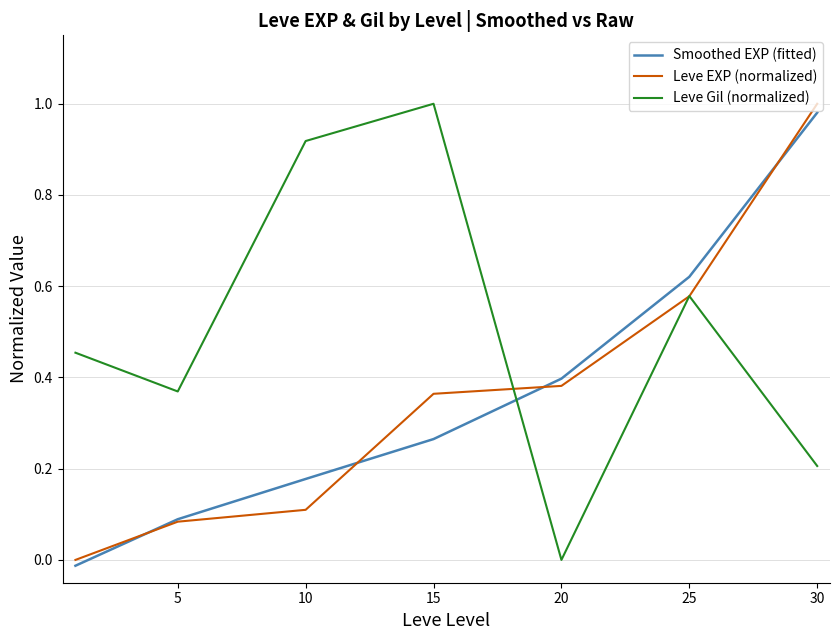

Which series has the largest total across all categories?

Leve Gil (normalized)